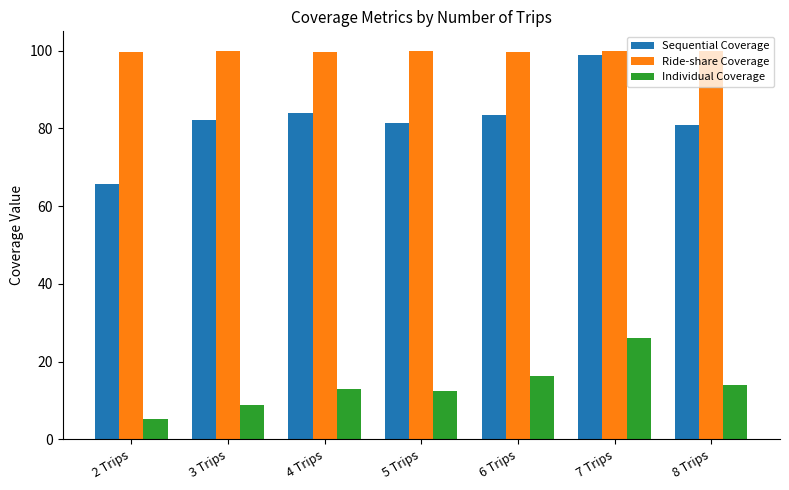

What is the value of the Individual Coverage bar at the 2nd from the left?

8.8